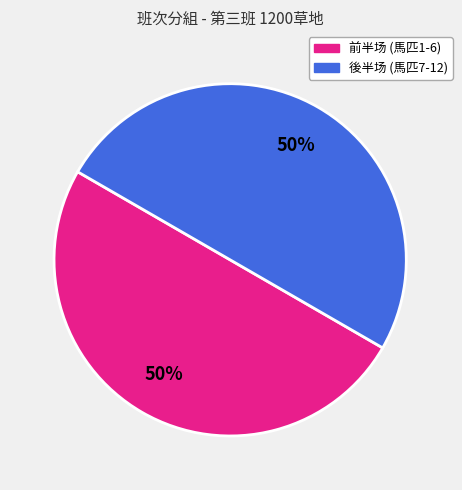

To the nearest percent, what is the average slice percentage?

50%